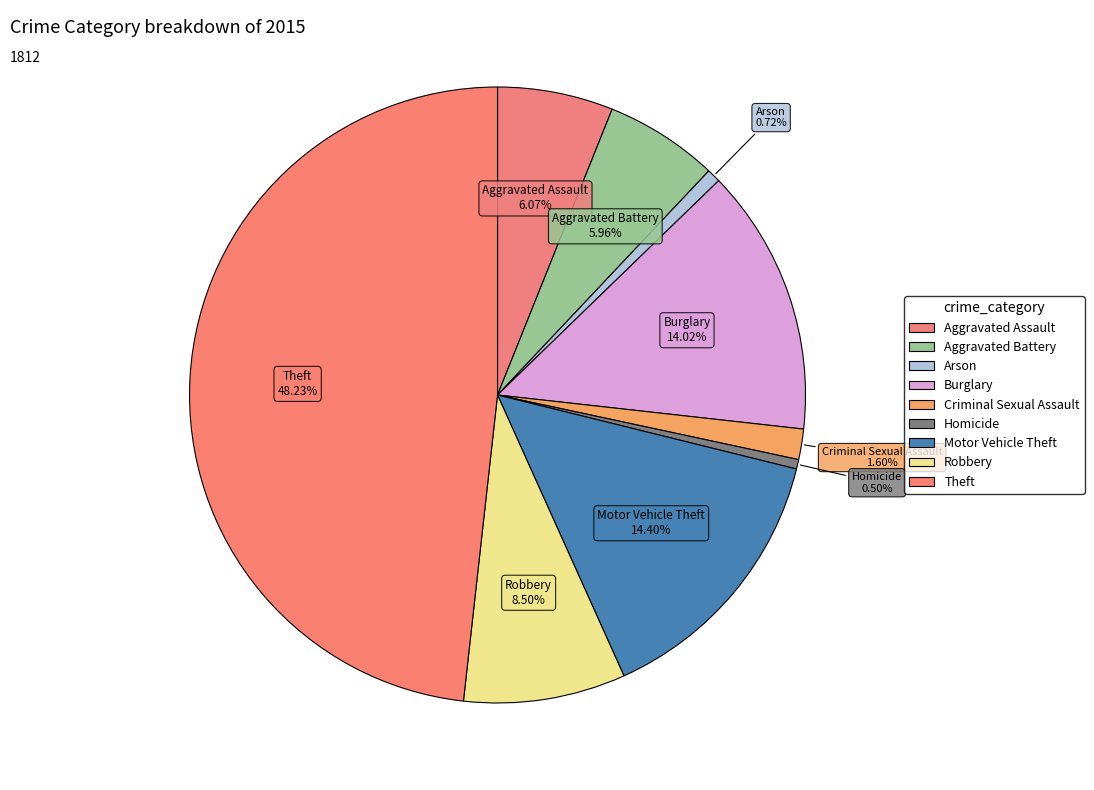

Count the number of slices in the pie.

9